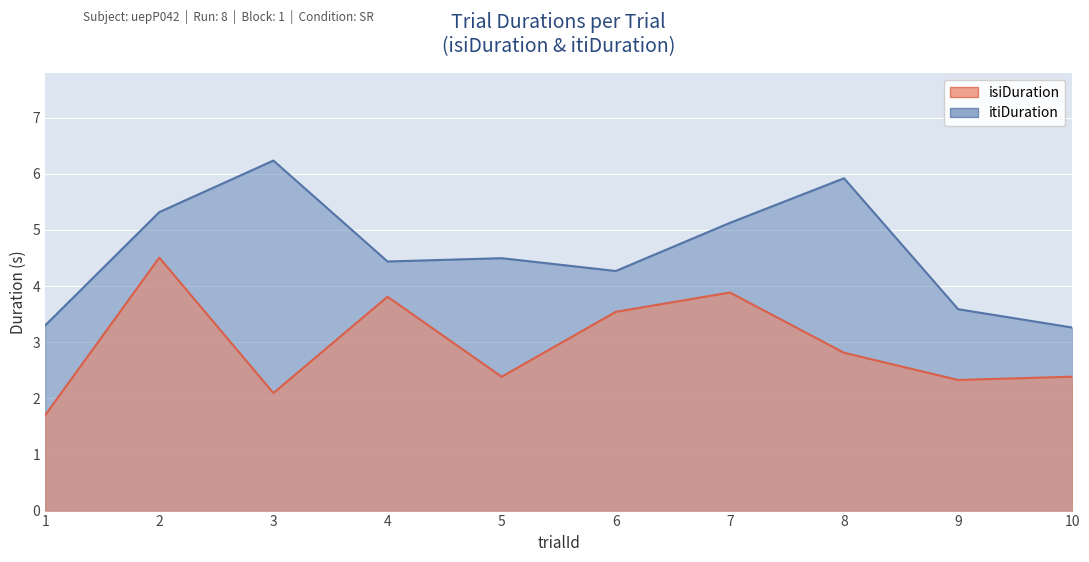

True or false: isiDuration and itiDuration cross at least once.

False